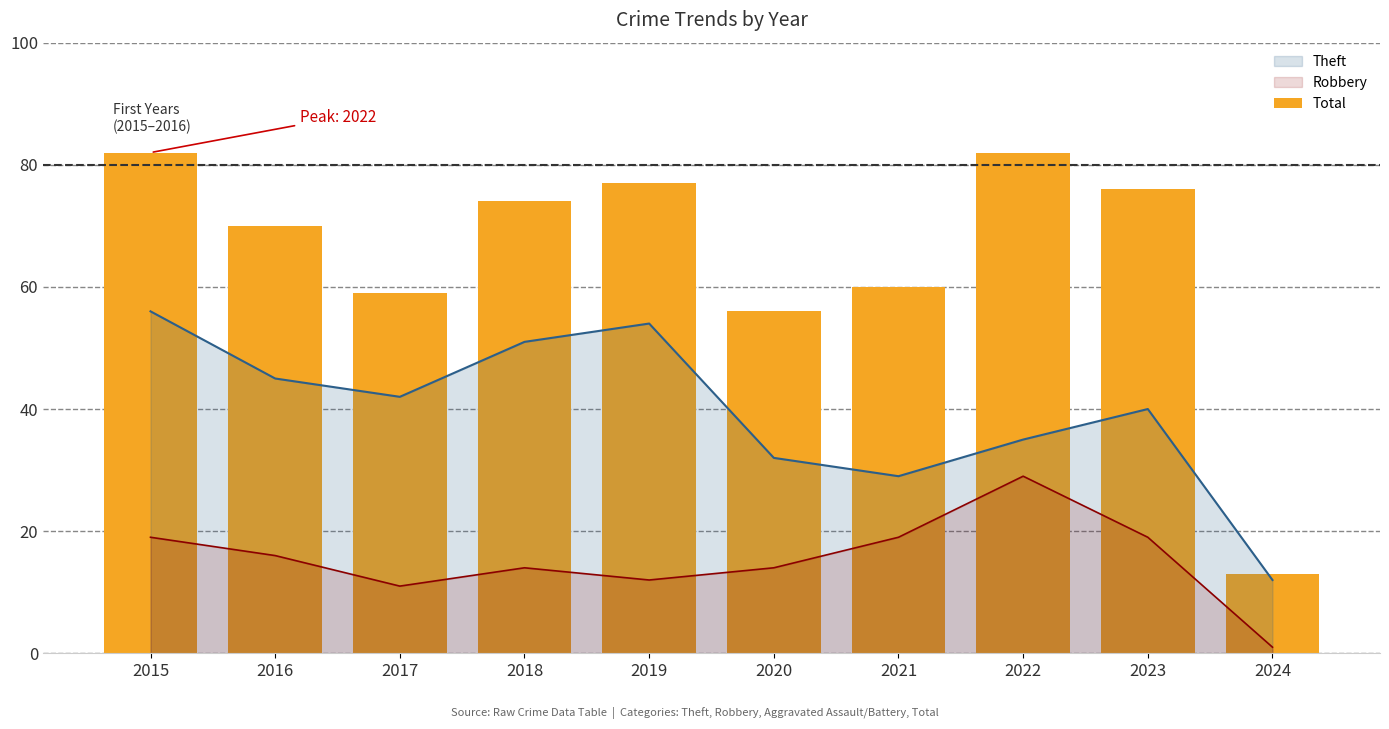

The chart shows a value of 77 at 2019. True or false?

True